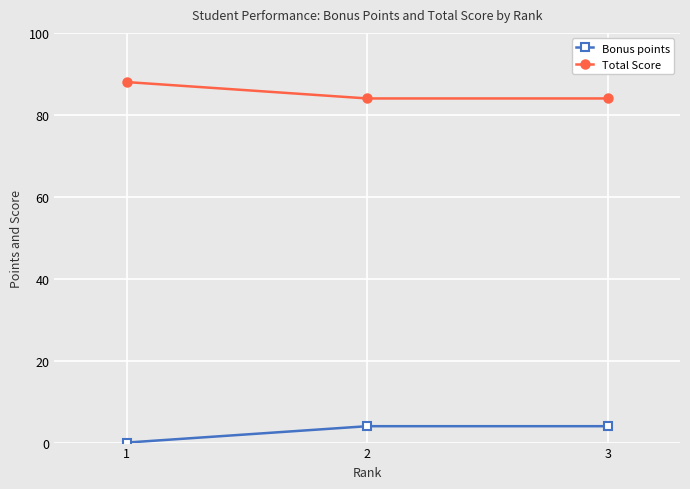

Reading right to left, what are all the values shown in this chart?

Bonus points: 3=4	2=4	1=0
Total Score: 3=84	2=84	1=88